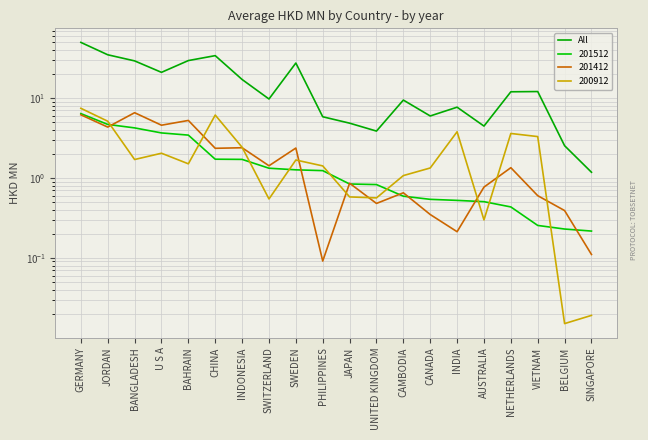

What is the label of the 19th point from the left?

BELGIUM